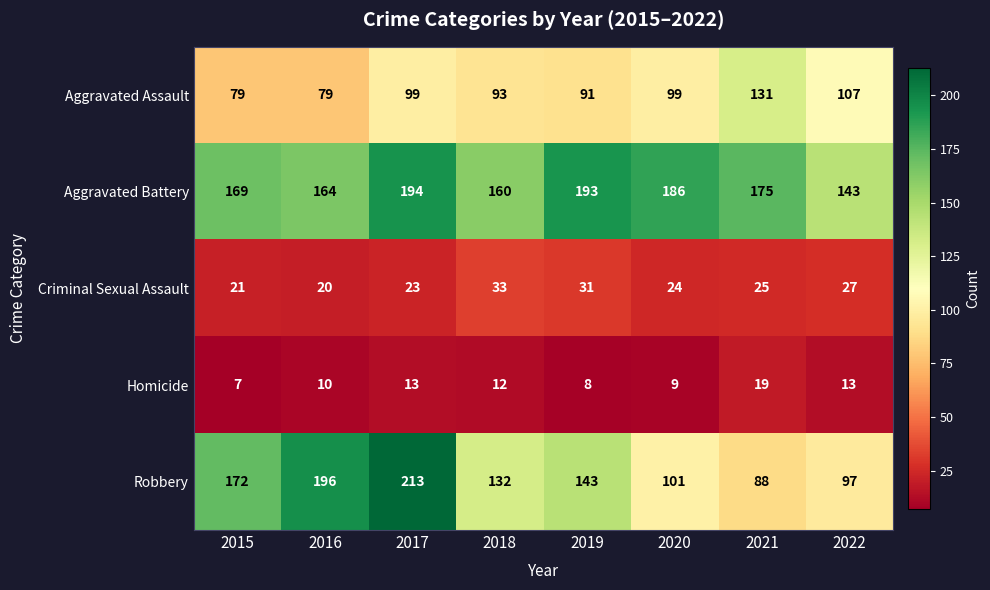

Rank the categories by Robbery value from lowest to highest.

2021, 2022, 2020, 2018, 2019, 2015, 2016, 2017